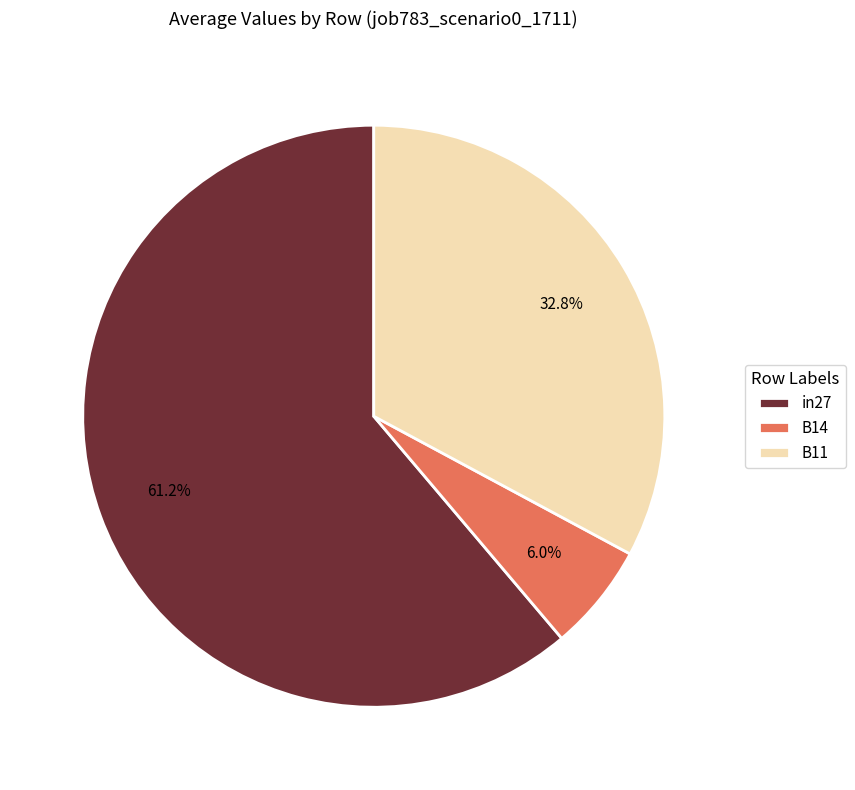

Rank the categories by value from highest to lowest.

in27, B11, B14